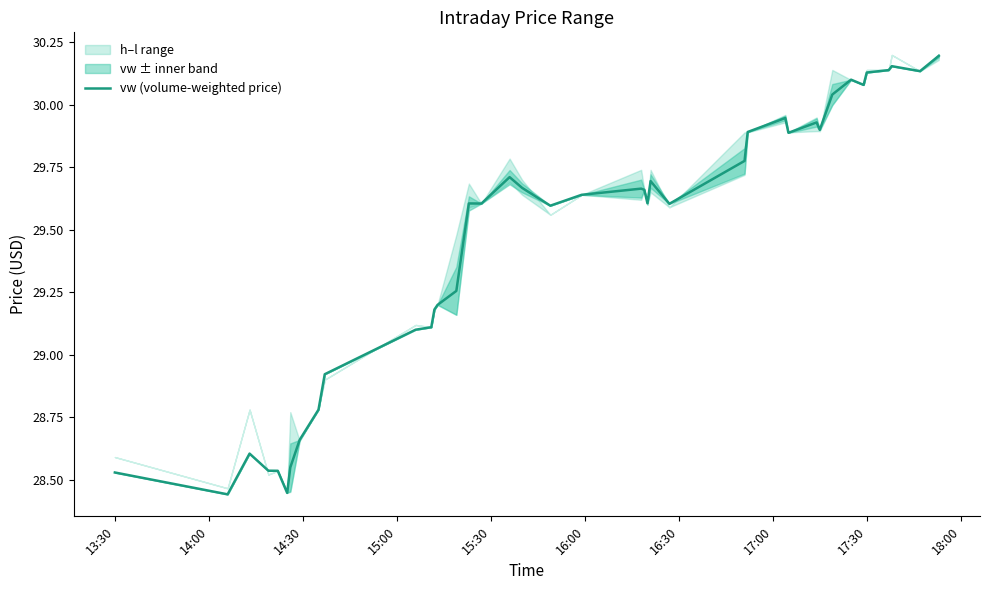

What is the minimum value shown in the chart?

28.4